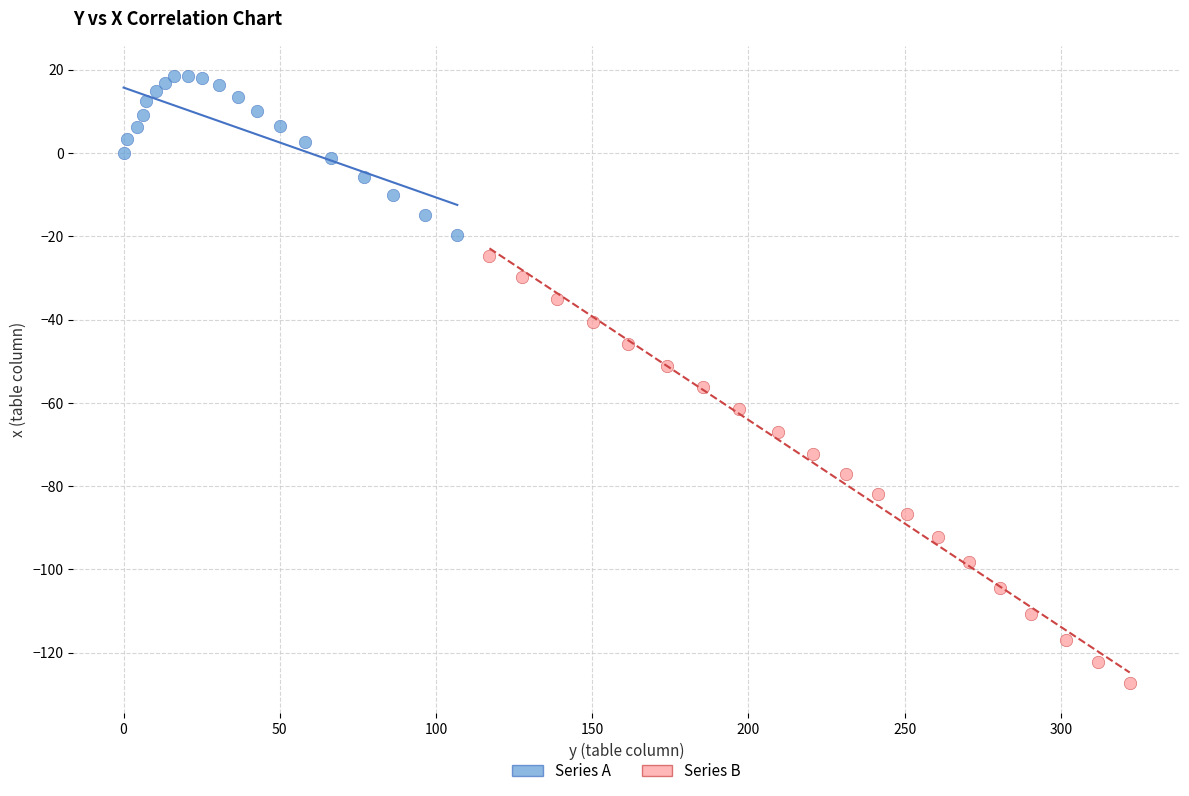

What are all the series names shown in the legend?

Series A, Series B